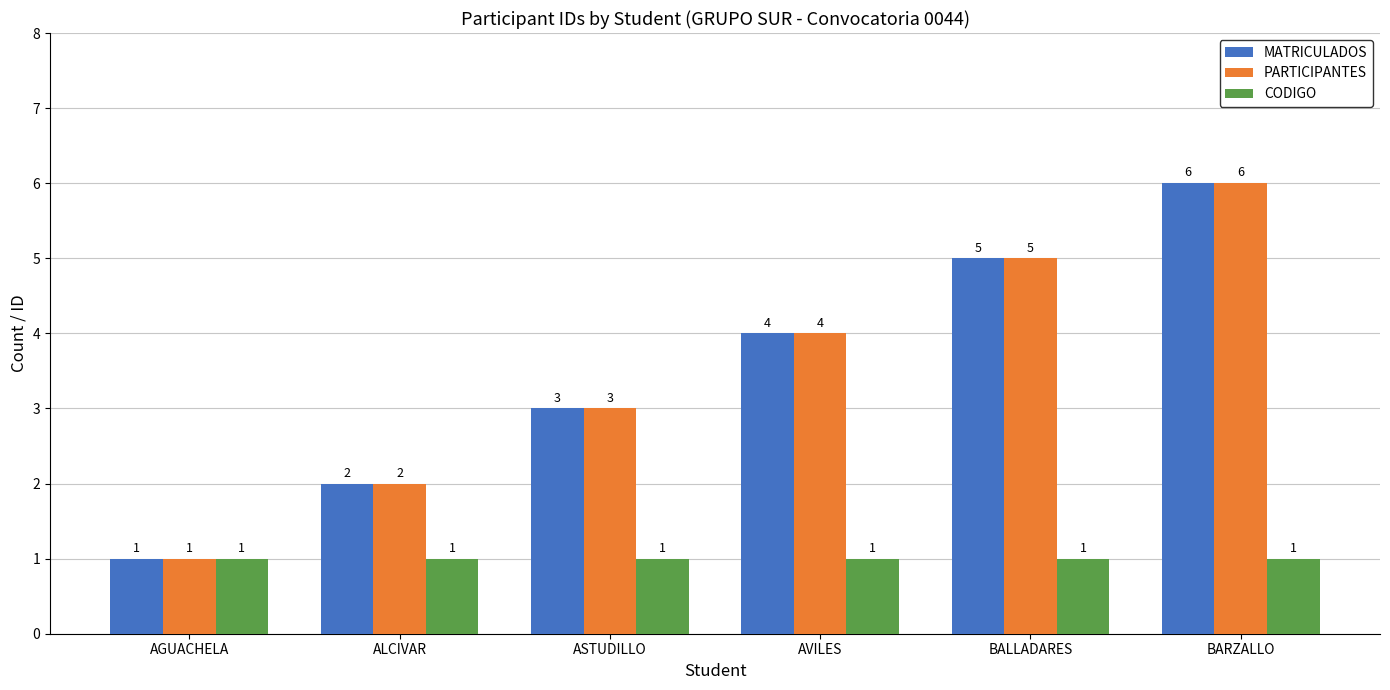

How many bars are there in each group?

3